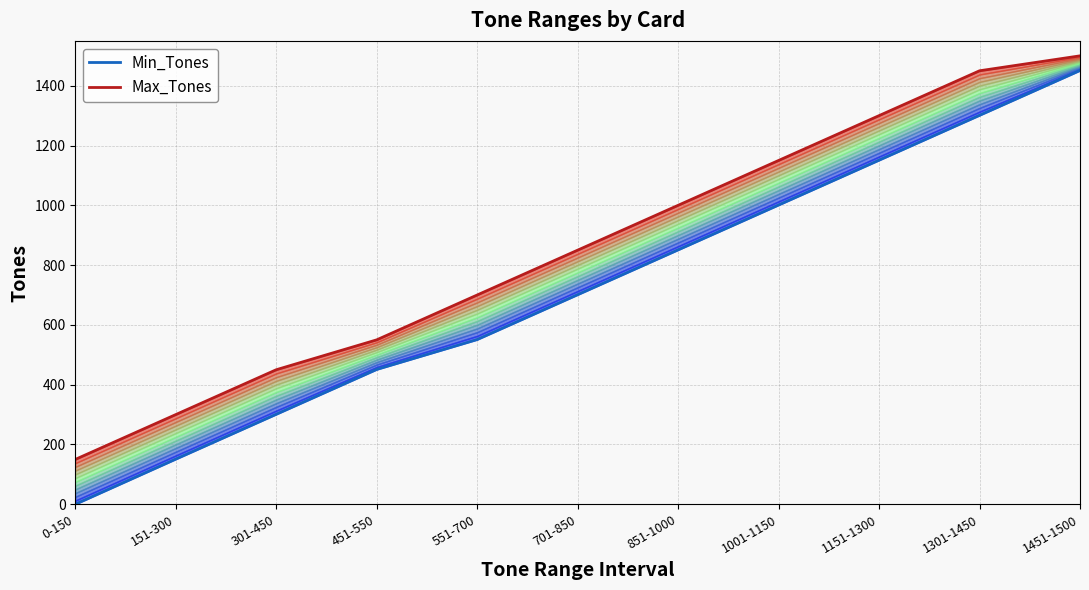

Is it true that Min_Tones equals 701 at 701-850?

True